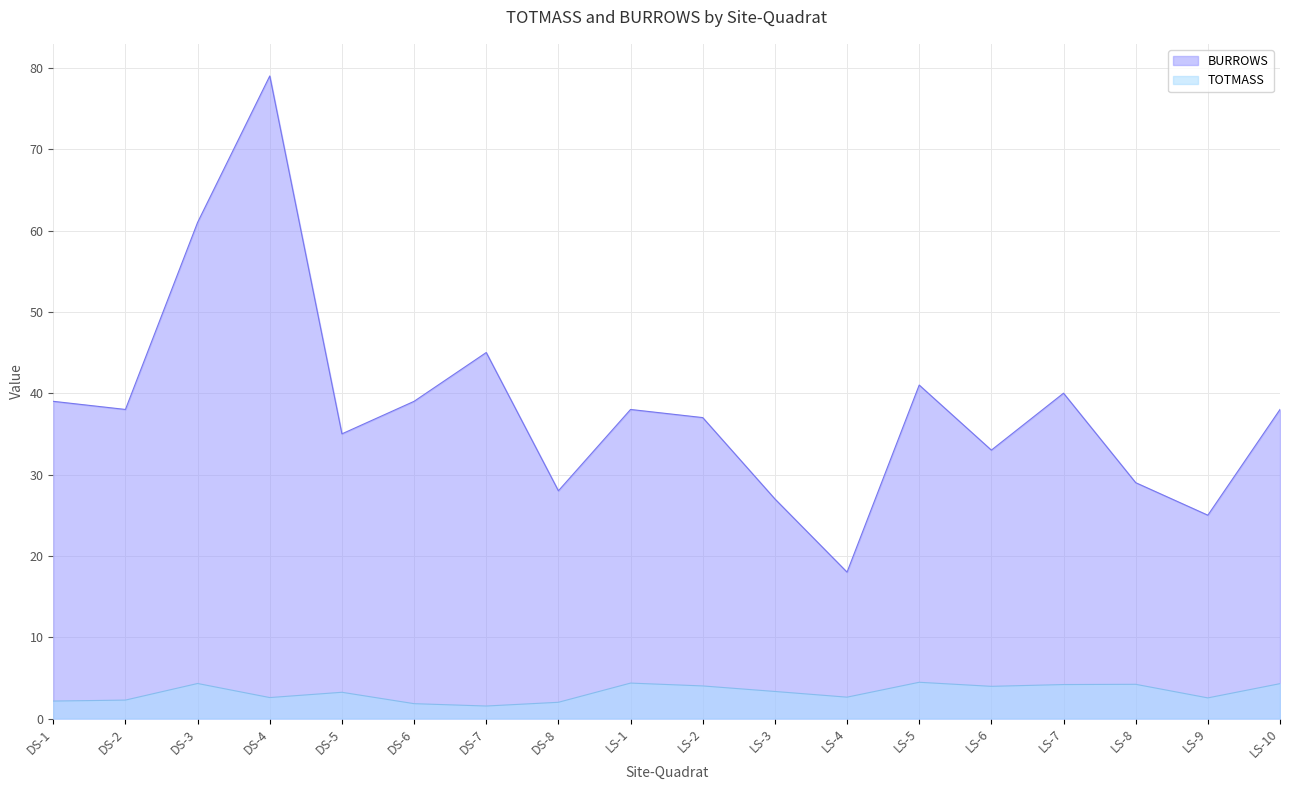

True or false: BURROWS and TOTMASS intersect in this chart.

False